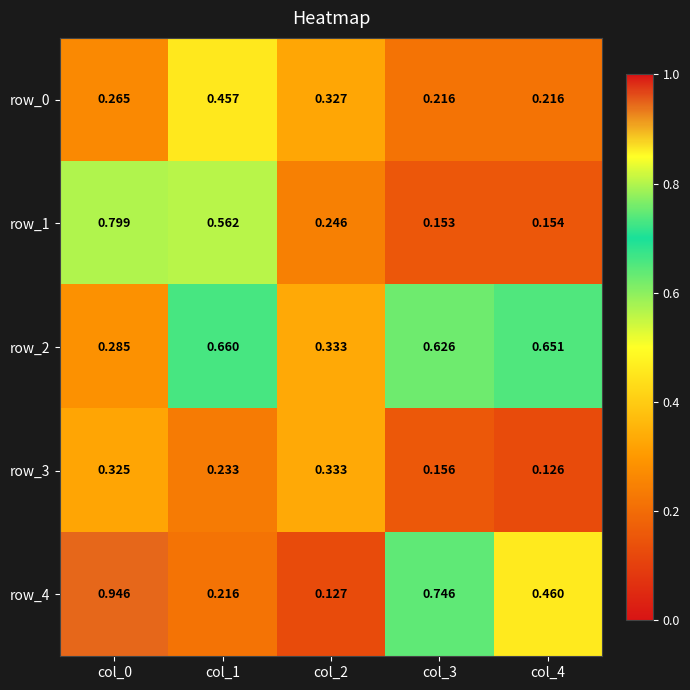

What is the average value of the row_3 series?

0.2